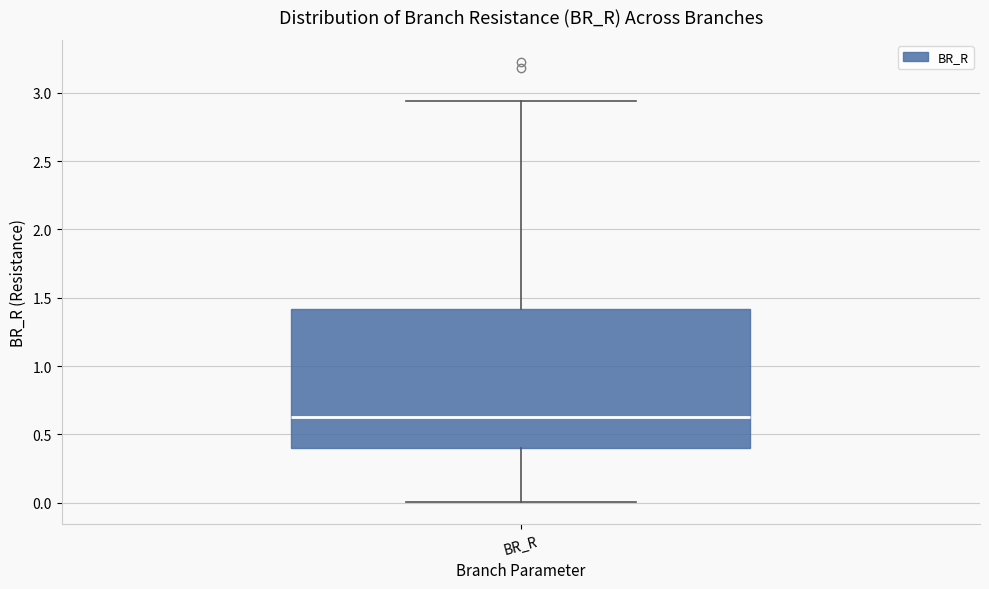

Where is the upper edge of the box for BR_R on the y-axis? The values are not printed on the chart, so give them approximately, as read against the axis.

1.40